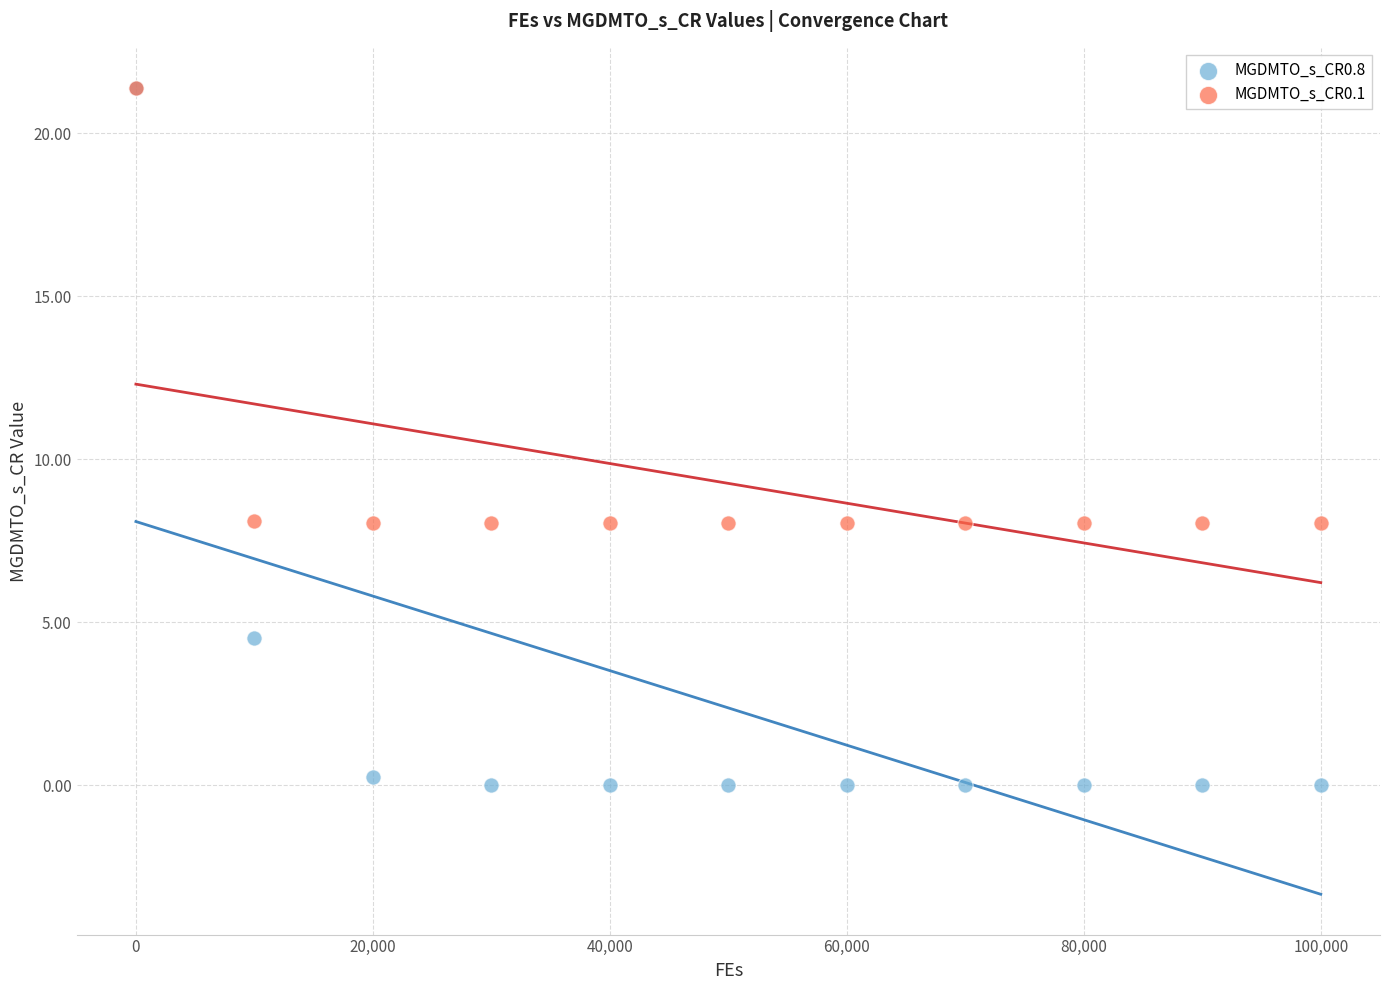

What are all the series names shown in the legend?

MGDMTO_s_CR0.8, MGDMTO_s_CR0.1